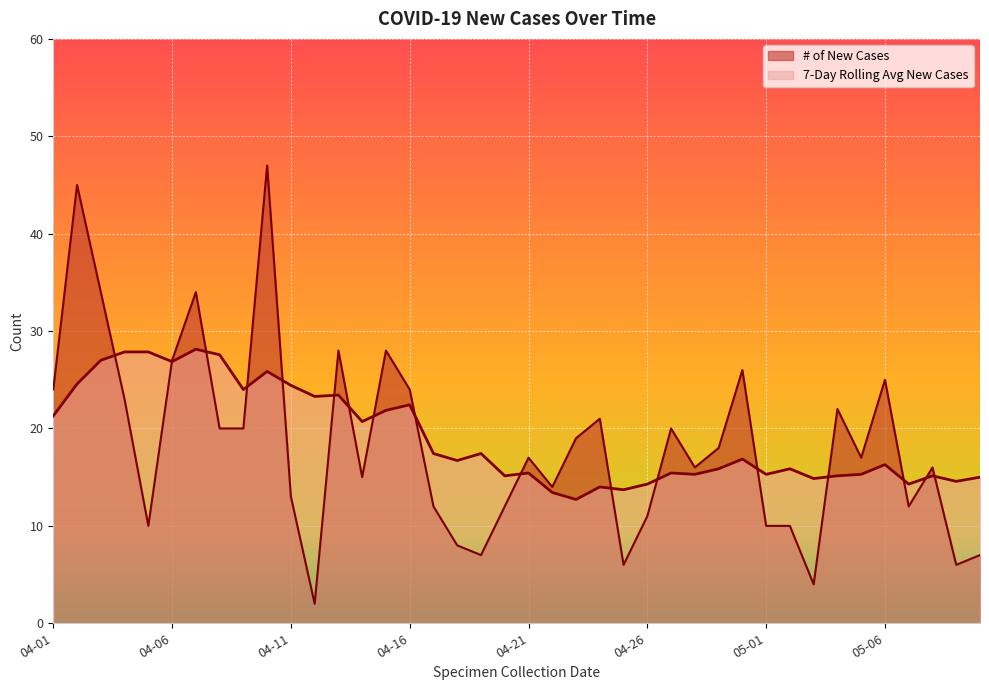

True or false: # of New Cases and 7-Day Rolling Average Number of New Cases cross at least once.

True